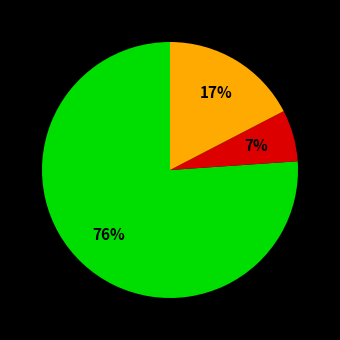

Does any single category account for the majority?

Yes